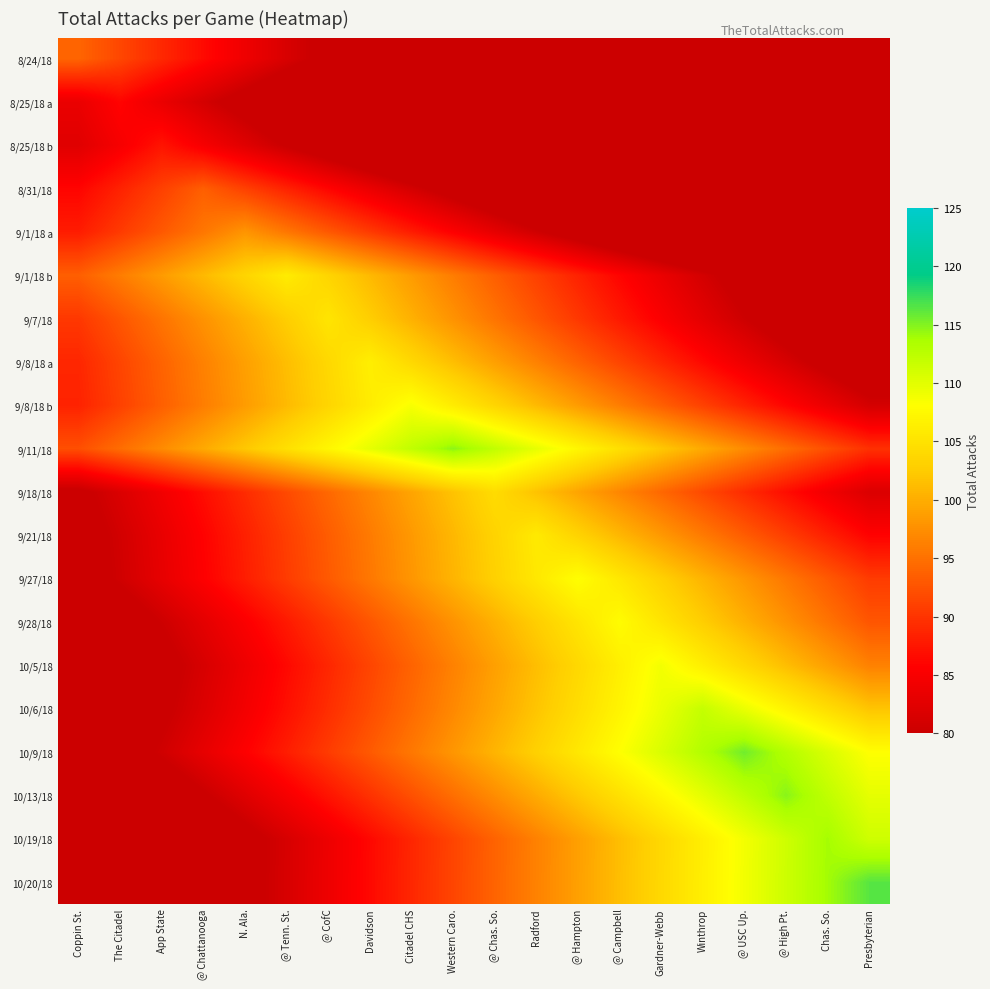

Reading right to left, transcribe all the data shown in this chart.

8/24/18: Presbyterian=46.5	Chas. So.=49.0	@ High Pt.=51.5	@ USC Up.=54.0	Winthrop=56.5	Gardner-Webb=59.0	@ Campbell=61.5	@ Hampton=64.0	Radford=66.5	@ Chas. So.=69.0	Western Caro.=71.5	Citadel CHS=74.0	Davidson=76.5	@ CofC=79.0	@ Tenn. St.=81.5	N. Ala.=84.0	@ Chattanooga=86.5	App State=89.0	The Citadel=91.5	Coppin St.=94.0
8/25/18 a: Presbyterian=41.0	Chas. So.=43.5	@ High Pt.=46.0	@ USC Up.=48.5	Winthrop=51.0	Gardner-Webb=53.5	@ Campbell=56.0	@ Hampton=58.5	Radford=61.0	@ Chas. So.=63.5	Western Caro.=66.0	Citadel CHS=68.5	Davidson=71.0	@ CofC=73.5	@ Tenn. St.=76.0	N. Ala.=78.5	@ Chattanooga=81.0	App State=83.5	The Citadel=86.0	Coppin St.=83.5
8/25/18 b: Presbyterian=44.8	Chas. So.=47.3	@ High Pt.=49.8	@ USC Up.=52.3	Winthrop=54.8	Gardner-Webb=57.3	@ Campbell=59.8	@ Hampton=62.3	Radford=64.8	@ Chas. So.=67.3	Western Caro.=69.8	Citadel CHS=72.3	Davidson=74.8	@ CofC=77.3	@ Tenn. St.=79.8	N. Ala.=82.3	@ Chattanooga=84.8	App State=87.3	The Citadel=84.8	Coppin St.=82.3
8/31/18: Presbyterian=53.5	Chas. So.=56.0	@ High Pt.=58.5	@ USC Up.=61.0	Winthrop=63.5	Gardner-Webb=66.0	@ Campbell=68.5	@ Hampton=71.0	Radford=73.5	@ Chas. So.=76.0	Western Caro.=78.5	Citadel CHS=81.0	Davidson=83.5	@ CofC=86.0	@ Tenn. St.=88.5	N. Ala.=91.0	@ Chattanooga=93.5	App State=91.0	The Citadel=88.5	Coppin St.=86.0
9/1/18 a: Presbyterian=60.5	Chas. So.=63.0	@ High Pt.=65.5	@ USC Up.=68.0	Winthrop=70.5	Gardner-Webb=73.0	@ Campbell=75.5	@ Hampton=78.0	Radford=80.5	@ Chas. So.=83.0	Western Caro.=85.5	Citadel CHS=88.0	Davidson=90.5	@ CofC=93.0	@ Tenn. St.=95.5	N. Ala.=98.0	@ Chattanooga=95.5	App State=93.0	The Citadel=90.5	Coppin St.=88.0
9/1/18 b: Presbyterian=71.0	Chas. So.=73.5	@ High Pt.=76.0	@ USC Up.=78.5	Winthrop=81.0	Gardner-Webb=83.5	@ Campbell=86.0	@ Hampton=88.5	Radford=91.0	@ Chas. So.=93.5	Western Caro.=96.0	Citadel CHS=98.5	Davidson=101.0	@ CofC=103.5	@ Tenn. St.=106.0	N. Ala.=103.5	@ Chattanooga=101.0	App State=98.5	The Citadel=96.0	Coppin St.=93.5
9/7/18: Presbyterian=72.8	Chas. So.=75.3	@ High Pt.=77.8	@ USC Up.=80.3	Winthrop=82.8	Gardner-Webb=85.3	@ Campbell=87.8	@ Hampton=90.3	Radford=92.8	@ Chas. So.=95.3	Western Caro.=97.8	Citadel CHS=100.3	Davidson=102.8	@ CofC=105.3	@ Tenn. St.=102.8	N. Ala.=100.3	@ Chattanooga=97.8	App State=95.3	The Citadel=92.8	Coppin St.=90.3
9/8/18 a: Presbyterian=76.4	Chas. So.=78.9	@ High Pt.=81.4	@ USC Up.=83.9	Winthrop=86.4	Gardner-Webb=88.9	@ Campbell=91.4	@ Hampton=93.9	Radford=96.4	@ Chas. So.=98.9	Western Caro.=101.4	Citadel CHS=103.9	Davidson=106.4	@ CofC=103.9	@ Tenn. St.=101.4	N. Ala.=98.9	@ Chattanooga=96.4	App State=93.9	The Citadel=91.4	Coppin St.=88.9
9/8/18 b: Presbyterian=81.1	Chas. So.=83.6	@ High Pt.=86.1	@ USC Up.=88.6	Winthrop=91.1	Gardner-Webb=93.6	@ Campbell=96.1	@ Hampton=98.6	Radford=101.1	@ Chas. So.=103.6	Western Caro.=106.1	Citadel CHS=108.6	Davidson=106.1	@ CofC=103.6	@ Tenn. St.=101.1	N. Ala.=98.6	@ Chattanooga=96.1	App State=93.6	The Citadel=91.1	Coppin St.=88.6
9/11/18: Presbyterian=89.7	Chas. So.=92.2	@ High Pt.=94.7	@ USC Up.=97.2	Winthrop=99.7	Gardner-Webb=102.2	@ Campbell=104.7	@ Hampton=107.2	Radford=109.7	@ Chas. So.=112.2	Western Caro.=114.7	Citadel CHS=112.2	Davidson=109.7	@ CofC=107.2	@ Tenn. St.=104.7	N. Ala.=102.2	@ Chattanooga=99.7	App State=97.2	The Citadel=94.7	Coppin St.=92.2
9/18/18: Presbyterian=81.8	Chas. So.=84.3	@ High Pt.=86.8	@ USC Up.=89.3	Winthrop=91.8	Gardner-Webb=94.3	@ Campbell=96.8	@ Hampton=99.3	Radford=101.8	@ Chas. So.=104.3	Western Caro.=101.8	Citadel CHS=99.3	Davidson=96.8	@ CofC=94.3	@ Tenn. St.=91.8	N. Ala.=89.3	@ Chattanooga=86.8	App State=84.3	The Citadel=81.8	Coppin St.=79.3
9/21/18: Presbyterian=85.8	Chas. So.=88.3	@ High Pt.=90.8	@ USC Up.=93.3	Winthrop=95.8	Gardner-Webb=98.3	@ Campbell=100.8	@ Hampton=103.3	Radford=105.8	@ Chas. So.=103.3	Western Caro.=100.8	Citadel CHS=98.3	Davidson=95.8	@ CofC=93.3	@ Tenn. St.=90.8	N. Ala.=88.3	@ Chattanooga=85.8	App State=83.3	The Citadel=80.8	Coppin St.=78.3
9/27/18: Presbyterian=90.6	Chas. So.=93.1	@ High Pt.=95.6	@ USC Up.=98.1	Winthrop=100.6	Gardner-Webb=103.1	@ Campbell=105.6	@ Hampton=108.1	Radford=105.6	@ Chas. So.=103.1	Western Caro.=100.6	Citadel CHS=98.1	Davidson=95.6	@ CofC=93.1	@ Tenn. St.=90.6	N. Ala.=88.1	@ Chattanooga=85.6	App State=83.1	The Citadel=80.6	Coppin St.=78.1
9/28/18: Presbyterian=92.8	Chas. So.=95.3	@ High Pt.=97.8	@ USC Up.=100.3	Winthrop=102.8	Gardner-Webb=105.3	@ Campbell=107.8	@ Hampton=105.3	Radford=102.8	@ Chas. So.=100.3	Western Caro.=97.8	Citadel CHS=95.3	Davidson=92.8	@ CofC=90.3	@ Tenn. St.=87.8	N. Ala.=85.3	@ Chattanooga=82.8	App State=80.3	The Citadel=77.8	Coppin St.=75.3
10/5/18: Presbyterian=96.4	Chas. So.=98.9	@ High Pt.=101.4	@ USC Up.=103.9	Winthrop=106.4	Gardner-Webb=108.9	@ Campbell=106.4	@ Hampton=103.9	Radford=101.4	@ Chas. So.=98.9	Western Caro.=96.4	Citadel CHS=93.9	Davidson=91.4	@ CofC=88.9	@ Tenn. St.=86.4	N. Ala.=83.9	@ Chattanooga=81.4	App State=78.9	The Citadel=76.4	Coppin St.=73.9
10/6/18: Presbyterian=101.9	Chas. So.=104.4	@ High Pt.=106.9	@ USC Up.=109.4	Winthrop=111.9	Gardner-Webb=109.4	@ Campbell=106.9	@ Hampton=104.4	Radford=101.9	@ Chas. So.=99.4	Western Caro.=96.9	Citadel CHS=94.4	Davidson=91.9	@ CofC=89.4	@ Tenn. St.=86.9	N. Ala.=84.4	@ Chattanooga=81.9	App State=79.4	The Citadel=76.9	Coppin St.=74.4
10/9/18: Presbyterian=108.1	Chas. So.=110.6	@ High Pt.=113.1	@ USC Up.=115.6	Winthrop=113.1	Gardner-Webb=110.6	@ Campbell=108.1	@ Hampton=105.6	Radford=103.1	@ Chas. So.=100.6	Western Caro.=98.1	Citadel CHS=95.6	Davidson=93.1	@ CofC=90.6	@ Tenn. St.=88.1	N. Ala.=85.6	@ Chattanooga=83.1	App State=80.6	The Citadel=78.1	Coppin St.=75.6
10/13/18: Presbyterian=109.8	Chas. So.=112.3	@ High Pt.=114.8	@ USC Up.=112.3	Winthrop=109.8	Gardner-Webb=107.3	@ Campbell=104.8	@ Hampton=102.3	Radford=99.8	@ Chas. So.=97.3	Western Caro.=94.8	Citadel CHS=92.3	Davidson=89.8	@ CofC=87.3	@ Tenn. St.=84.8	N. Ala.=82.3	@ Chattanooga=79.8	App State=77.3	The Citadel=74.8	Coppin St.=72.3
10/19/18: Presbyterian=111.3	Chas. So.=113.8	@ High Pt.=111.3	@ USC Up.=108.8	Winthrop=106.3	Gardner-Webb=103.8	@ Campbell=101.3	@ Hampton=98.8	Radford=96.3	@ Chas. So.=93.8	Western Caro.=91.3	Citadel CHS=88.8	Davidson=86.3	@ CofC=83.8	@ Tenn. St.=81.3	N. Ala.=78.8	@ Chattanooga=76.3	App State=73.8	The Citadel=71.3	Coppin St.=68.8
10/20/18: Presbyterian=116.4	Chas. So.=113.9	@ High Pt.=111.4	@ USC Up.=108.9	Winthrop=106.4	Gardner-Webb=103.9	@ Campbell=101.4	@ Hampton=98.9	Radford=96.4	@ Chas. So.=93.9	Western Caro.=91.4	Citadel CHS=88.9	Davidson=86.4	@ CofC=83.9	@ Tenn. St.=81.4	N. Ala.=78.9	@ Chattanooga=76.4	App State=73.9	The Citadel=71.4	Coppin St.=68.9